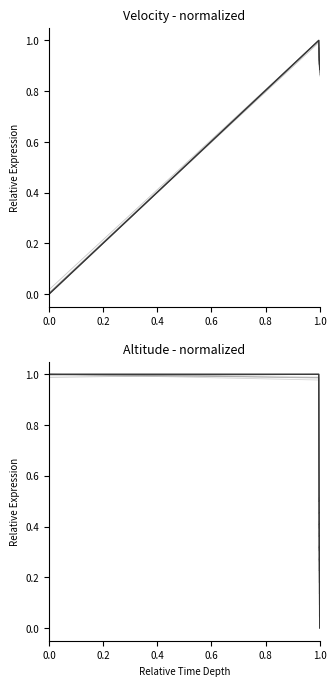

What is the label of the 3rd point from the left?

0.4